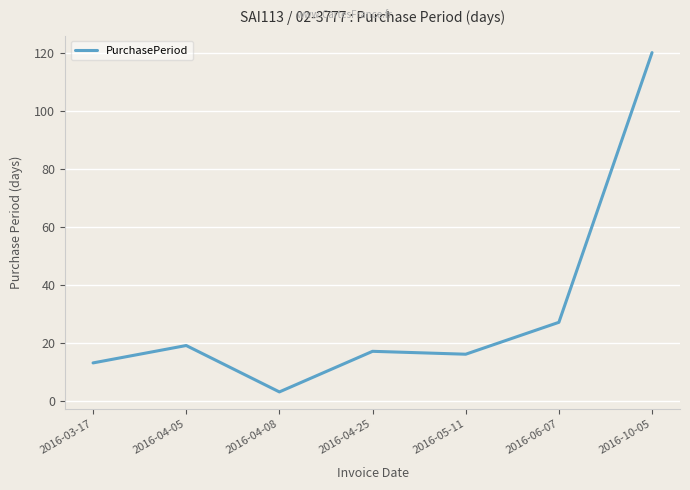

What is the approximate value at 2016-05-11?

16